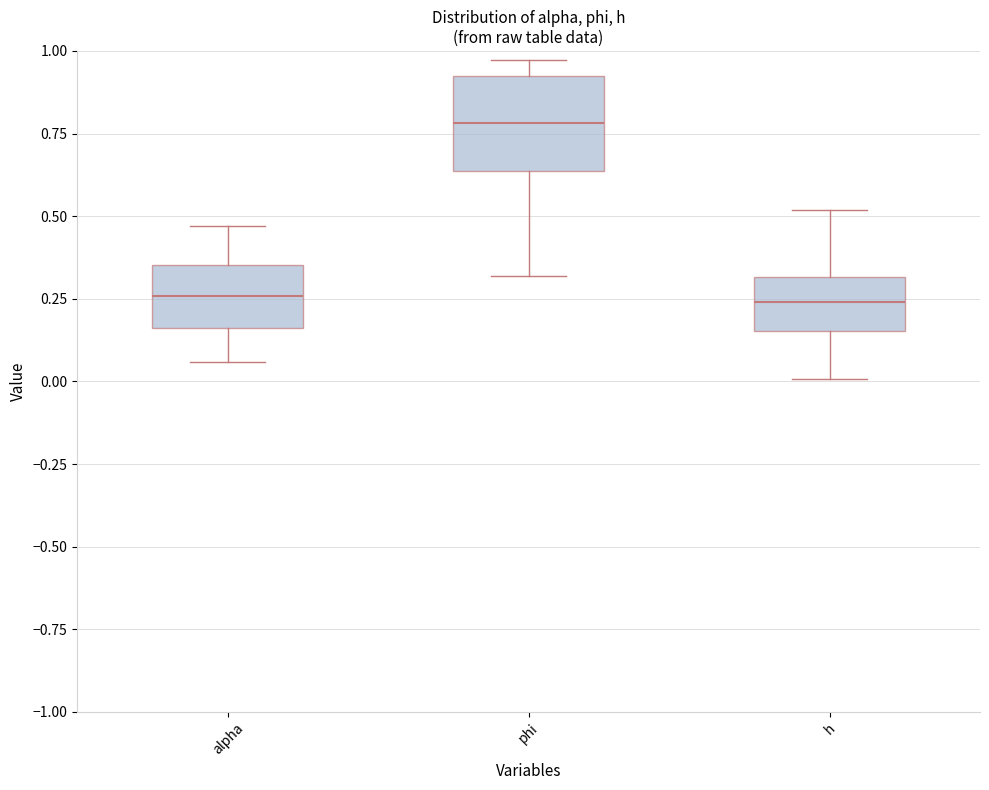

Reading left to right, transcribe this box plot: for each box, give where its median line is, the range the box spans, and where its two whiskers end, as read against the y-axis. The values are not printed on the chart, so give them approximately, as read against the axis.

alpha: median 0.25, box 0.15 to 0.35, whiskers 0.05 to 0.45
phi: median 0.80, box 0.65 to 0.95, whiskers 0.30 to 0.95 (just above the box's upper edge)
h: median 0.25, box 0.15 to 0.30, whiskers 0.00 to 0.50